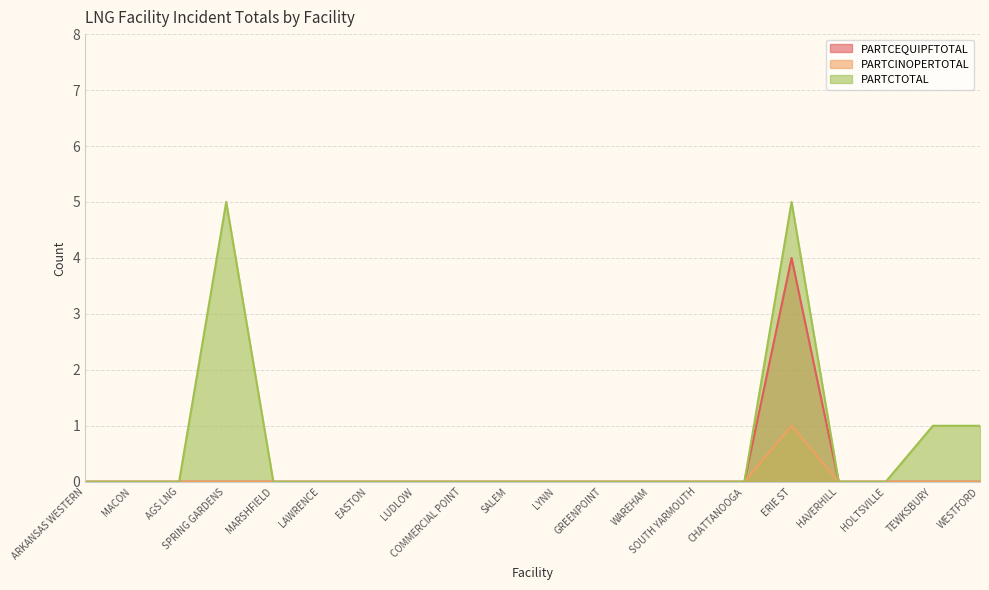

True or false: PARTCTOTAL and PARTCINOPERTOTAL intersect in this chart.

False